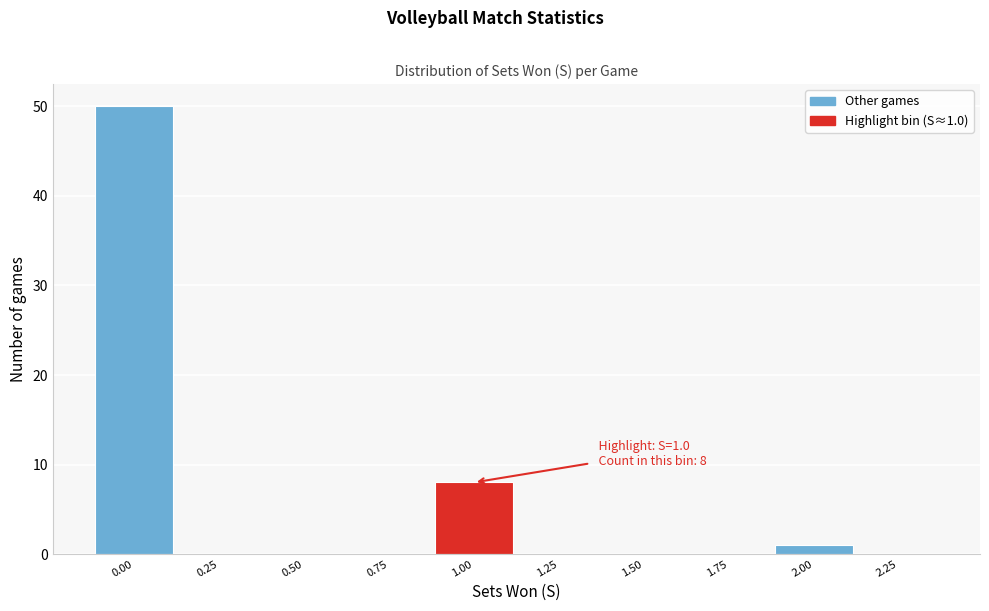

Over which range of the x-axis is the bar tallest?

-0.125 to 0.125